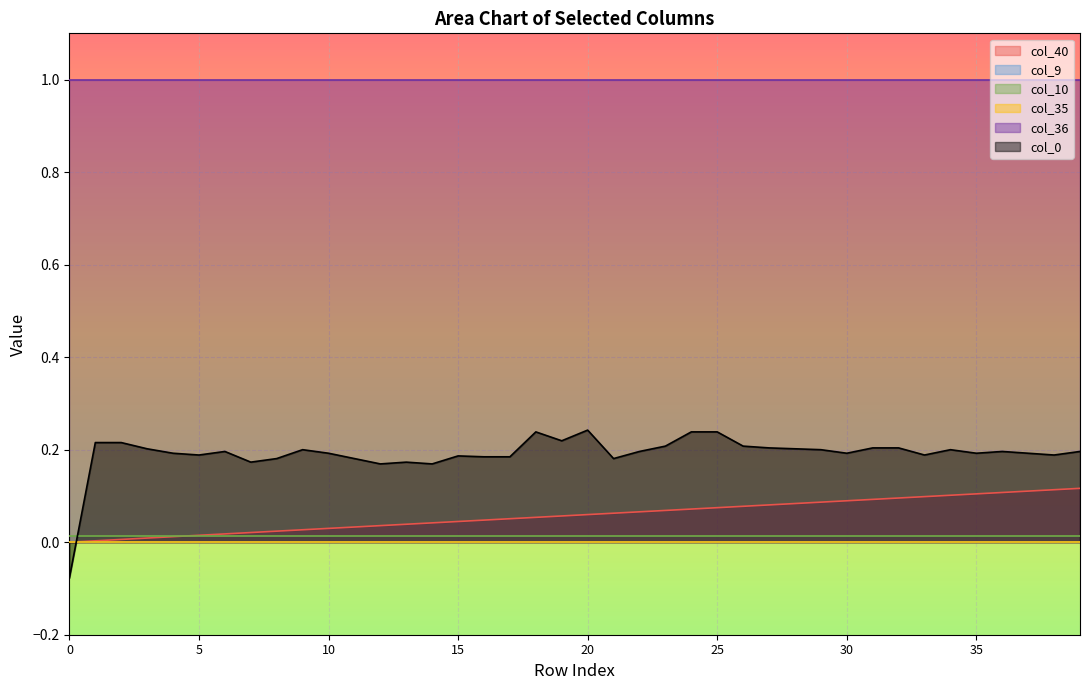

Rank the categories by col_36 value from highest to lowest.

0, 1, 2, 3, 4, 5, 6, 7, 8, 9, 10, 11, 12, 13, 14, 15, 16, 17, 18, 19, 20, 21, 22, 23, 24, 25, 26, 27, 28, 29, 30, 31, 32, 33, 34, 35, 36, 37, 38, 39